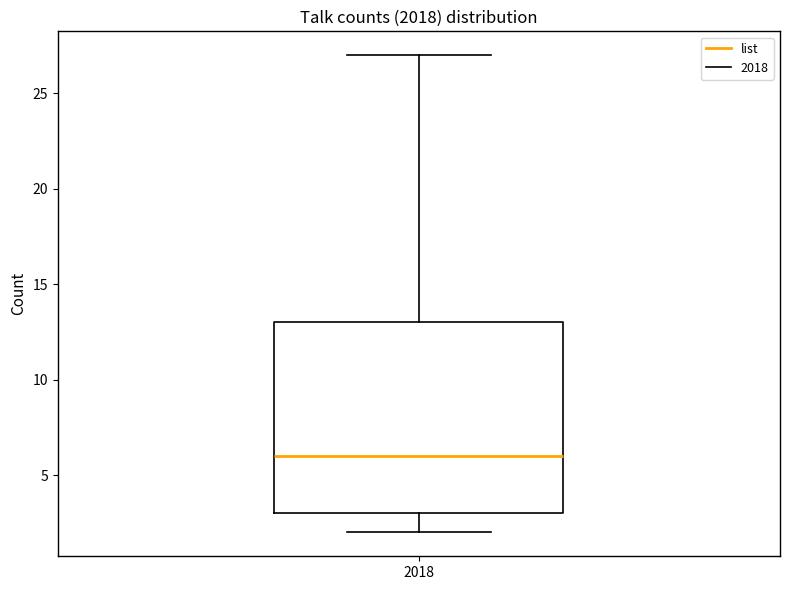

Where is the upper edge of the box at x = 2018 on the y-axis? The values are not printed on the chart, so give them approximately, as read against the axis.

13